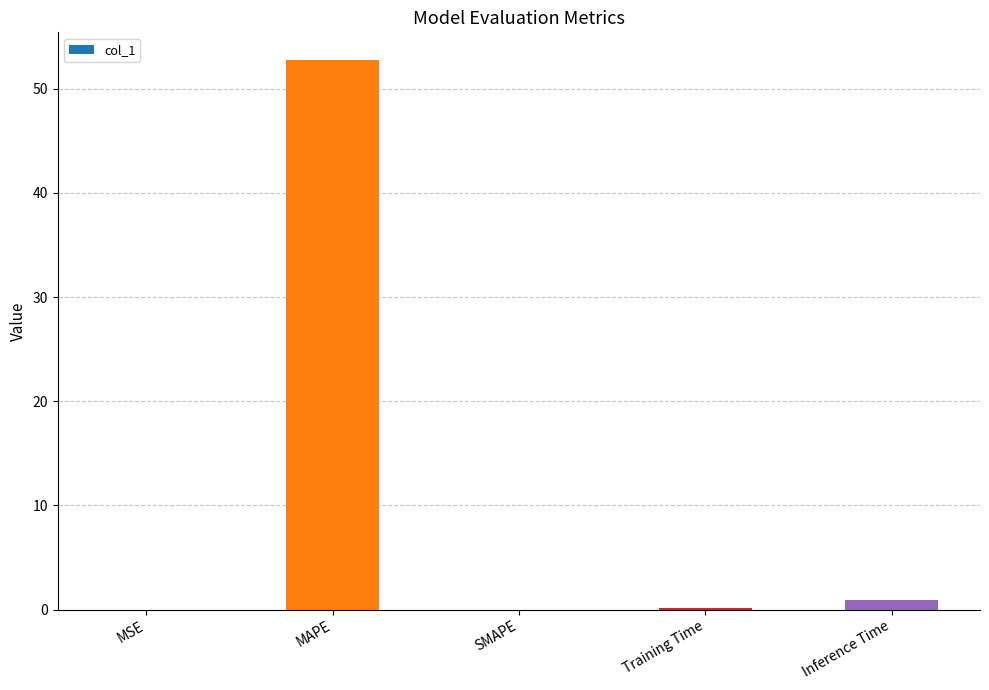

Which category has the highest value across all series?

MAPE